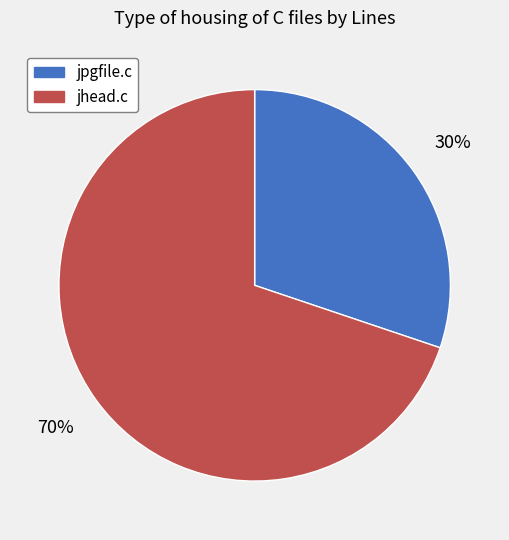

True or false: jhead.c accounts for 70% of the total.

True